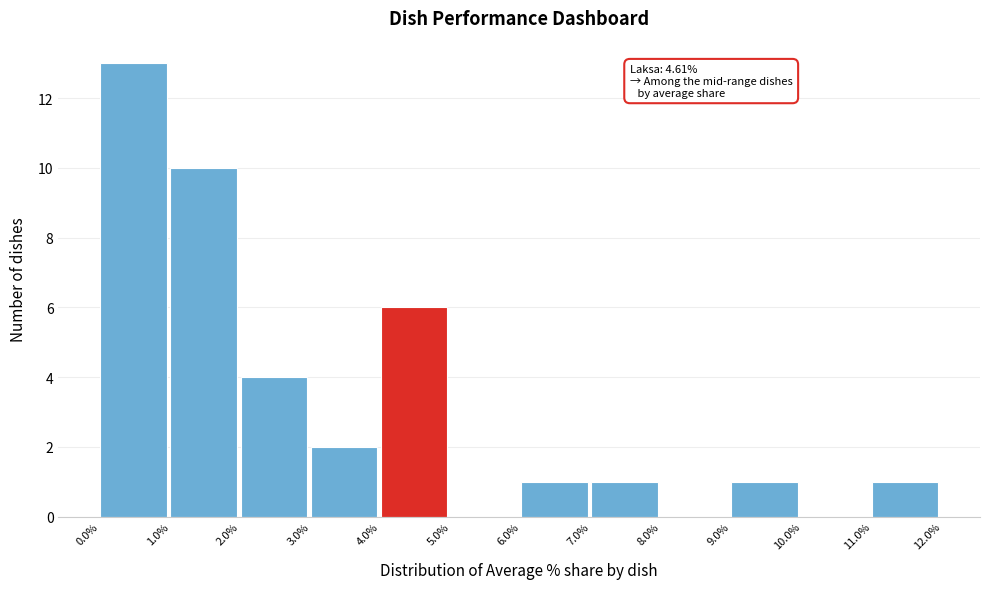

Reading right to left, extract all data points from this chart.

11.0%=1	10.0%=0	9.0%=1	8.0%=0	7.0%=1	6.0%=1	5.0%=0	4.0%=6	3.0%=2	2.0%=4	1.0%=10	0.0%=13